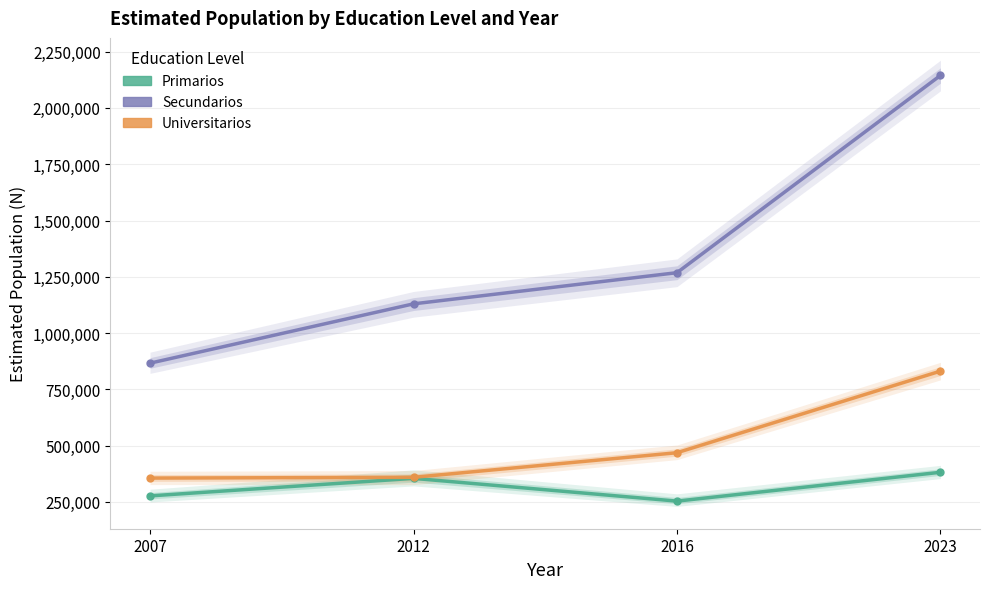

True or false: Primarios (Total) and Universitarios (Total) intersect in this chart.

False